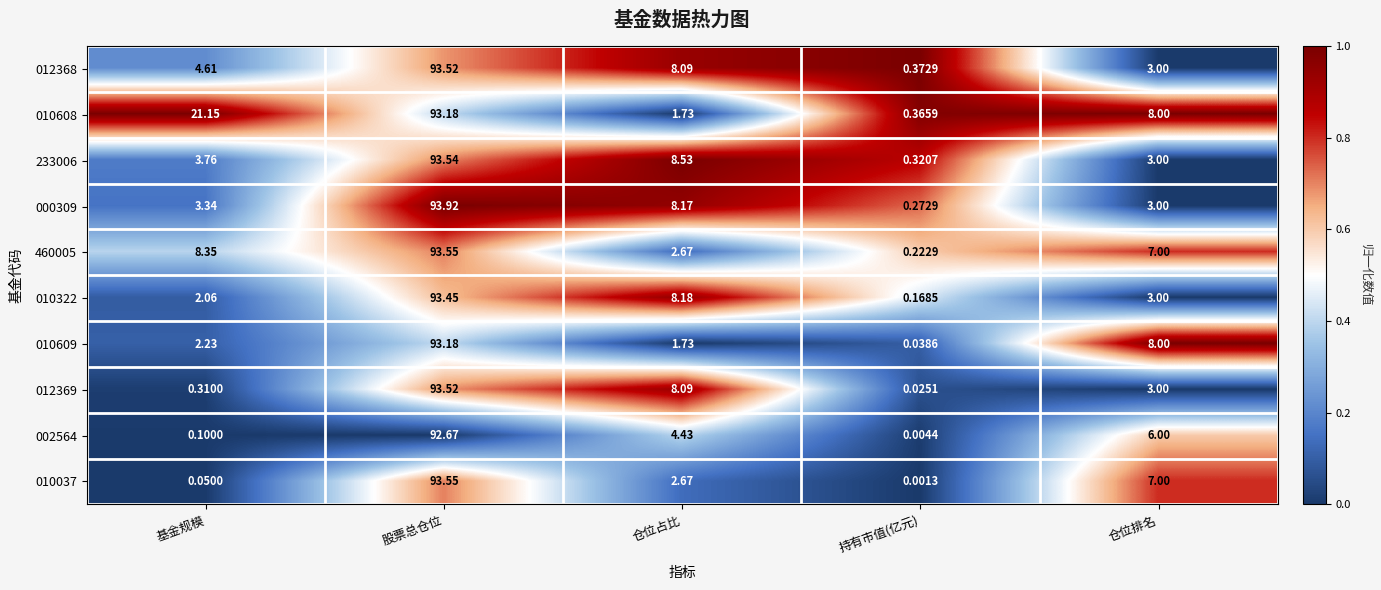

At which label does 010609 first exceed 2?

基金规模